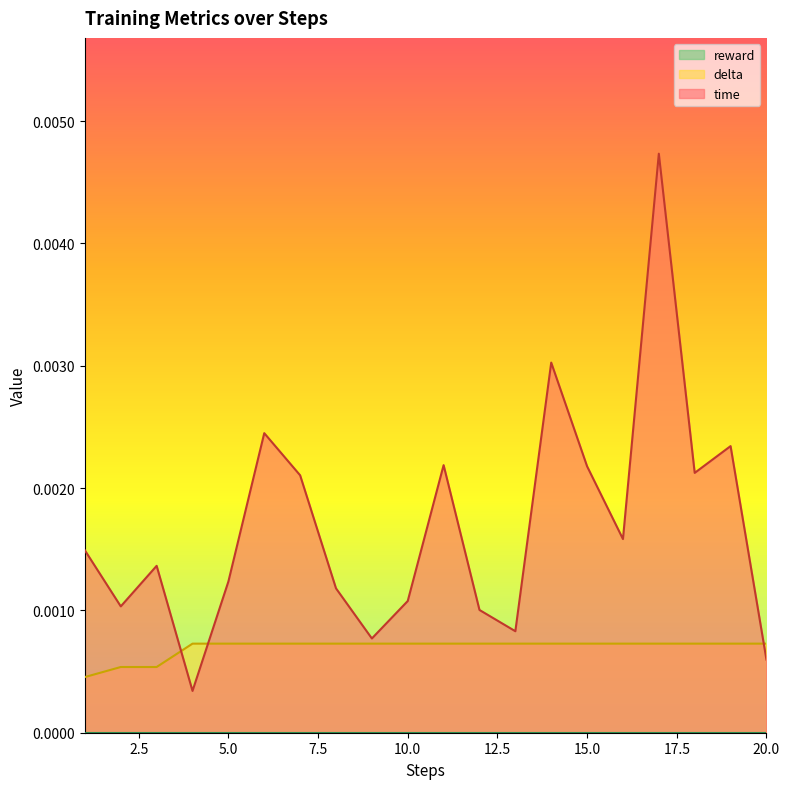

Which series has the largest total across all categories?

time